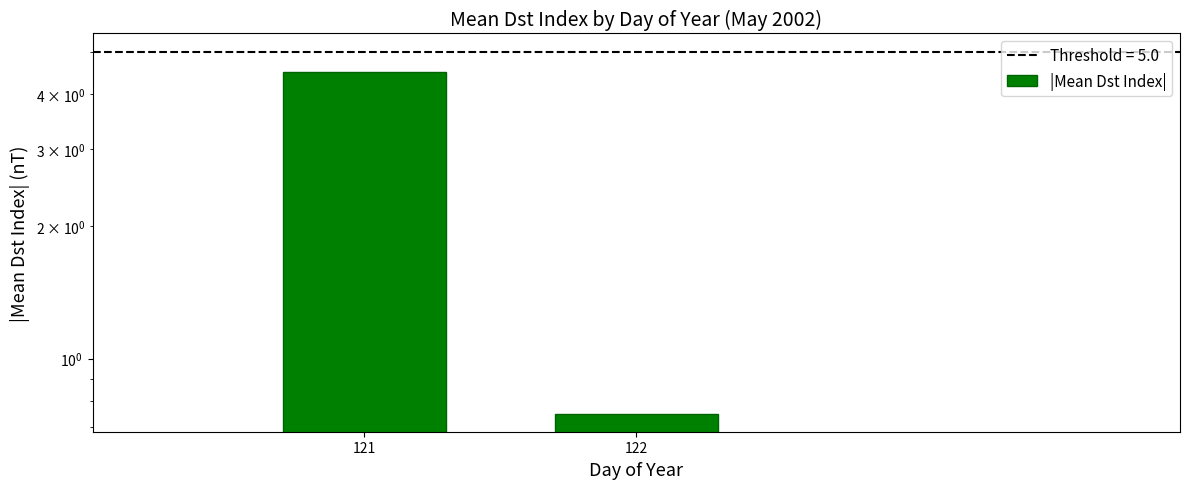

List the labels in order of value, smallest first.

122, 121